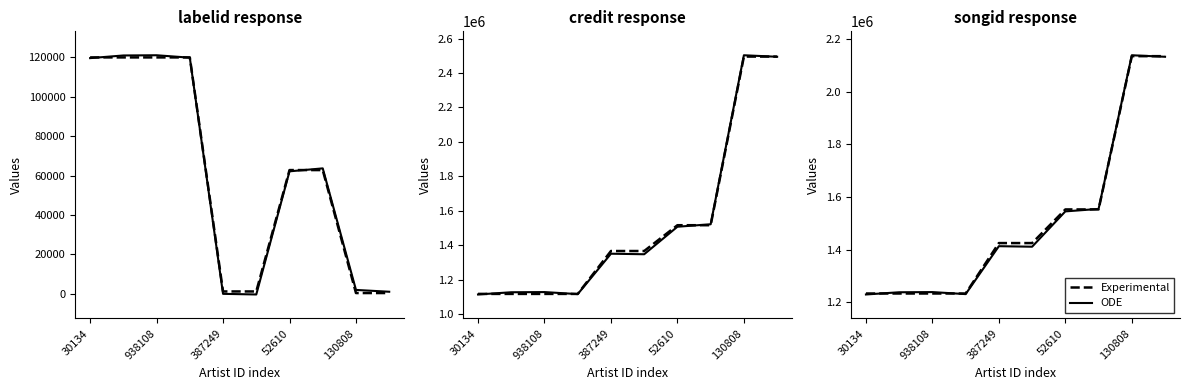

Rank the series at 130808 from lowest to highest value.

Experimental, ODE